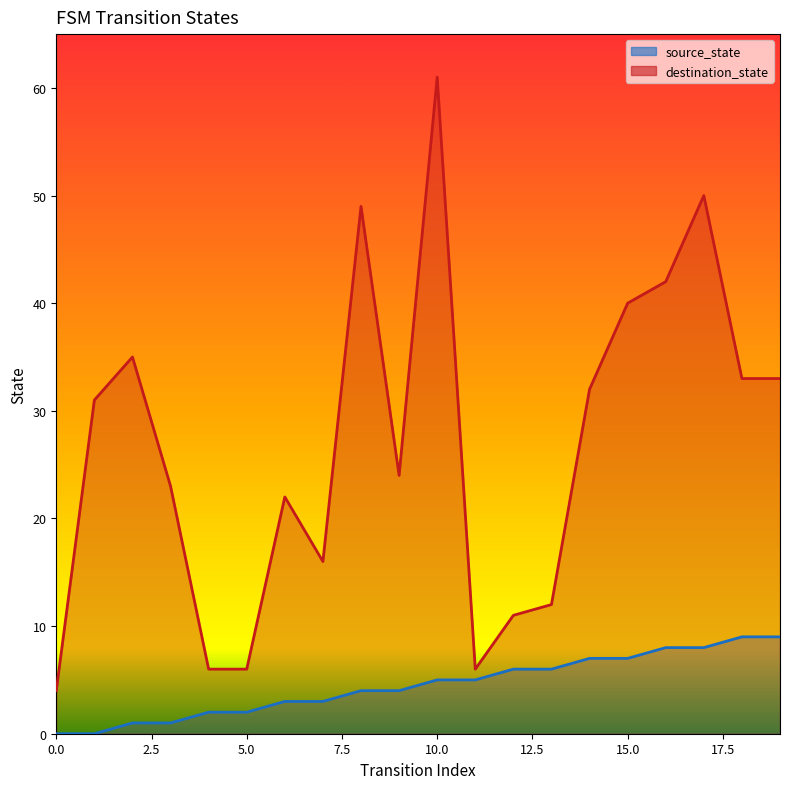

Between 4 and 6, which is larger?

6